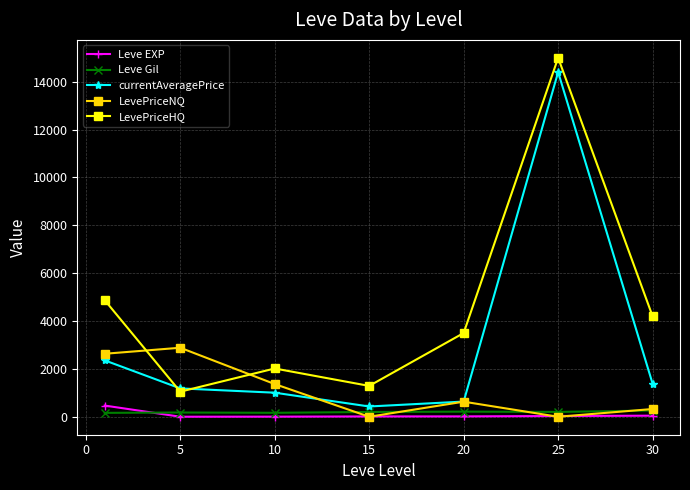

In LevePriceHQ, how many points are higher than both neighbors (excluding endpoints)?

2